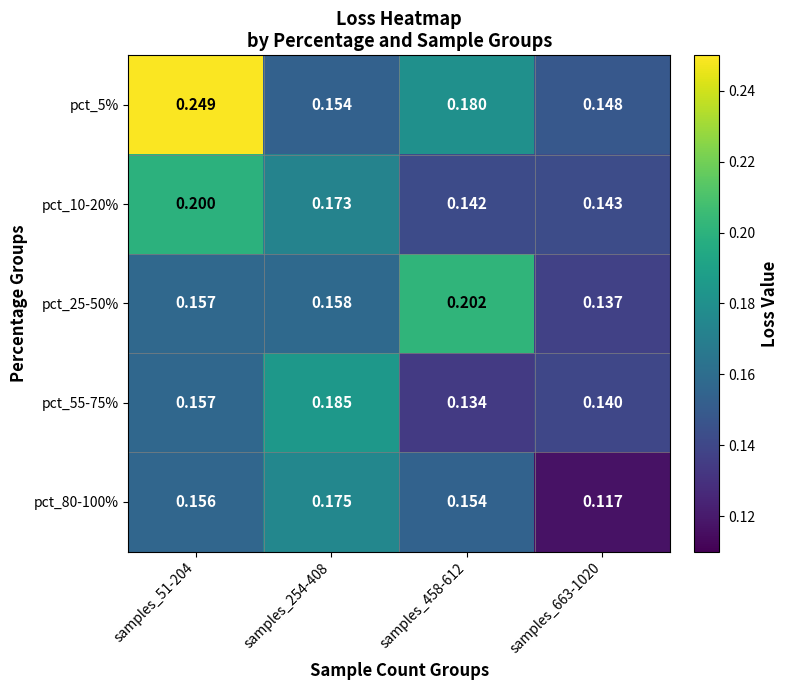

Is the value of pct_10-20% at samples_663-1020 greater than the value of pct_55-75% at samples_663-1020?

Yes